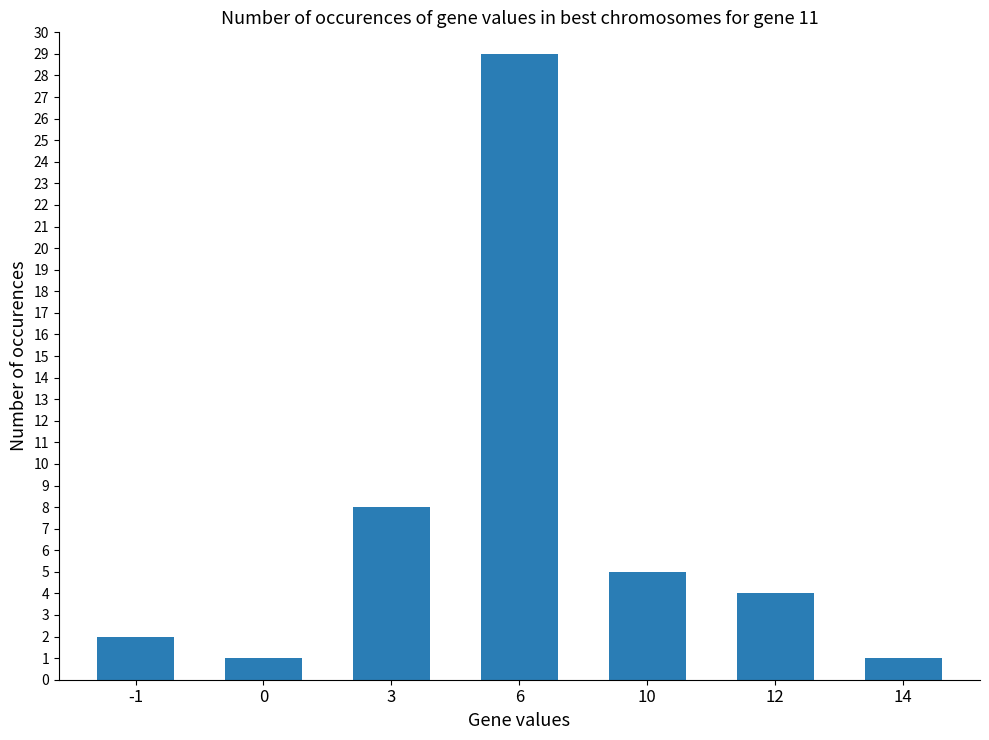

What is the sum of all values?

50